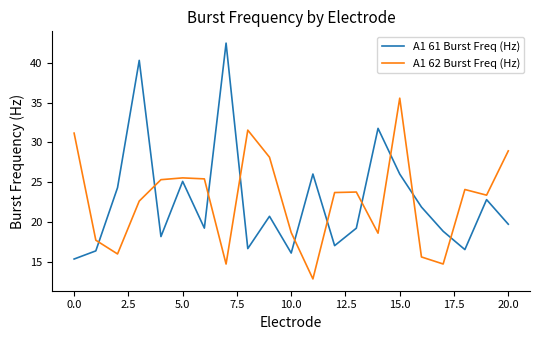

List the series in order of their peak value, lowest first.

A1 62 Burst Freq (Hz), A1 61 Burst Freq (Hz)